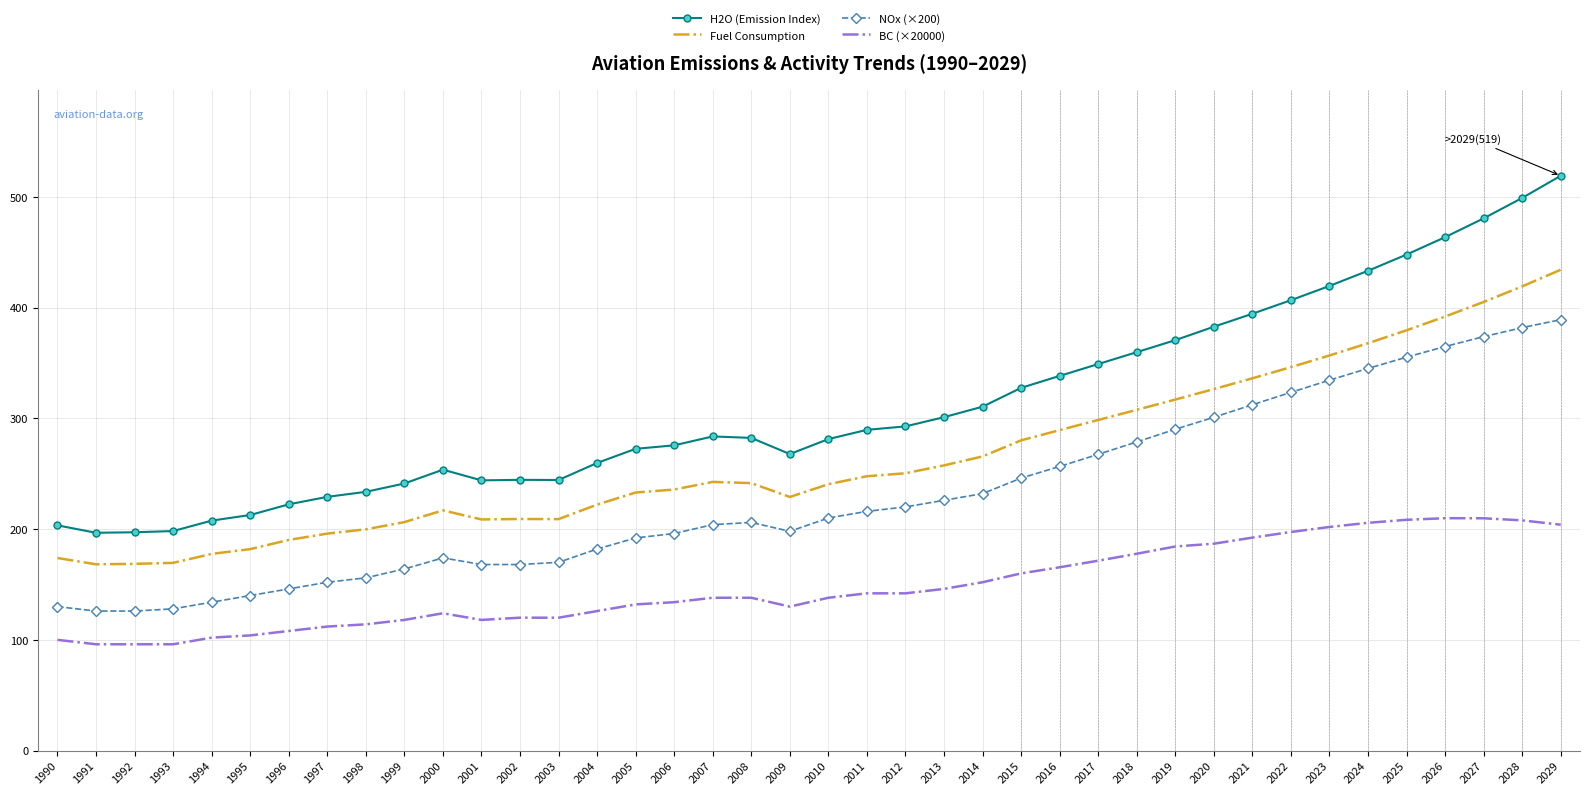

What is the difference between the highest and lowest values at 2016?

172.8